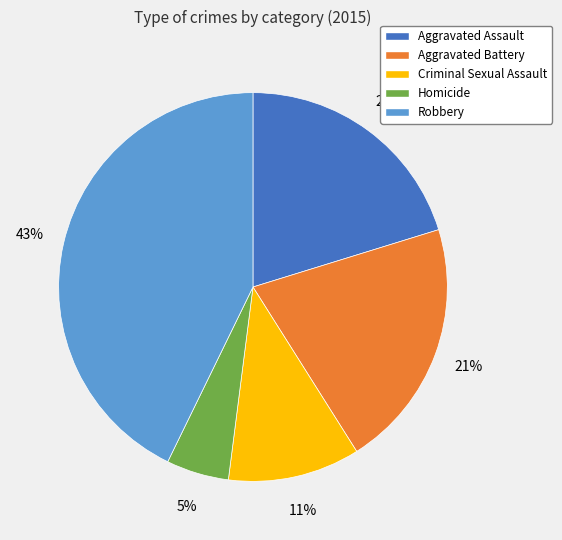

To the nearest percent, what is the average slice percentage?

20%